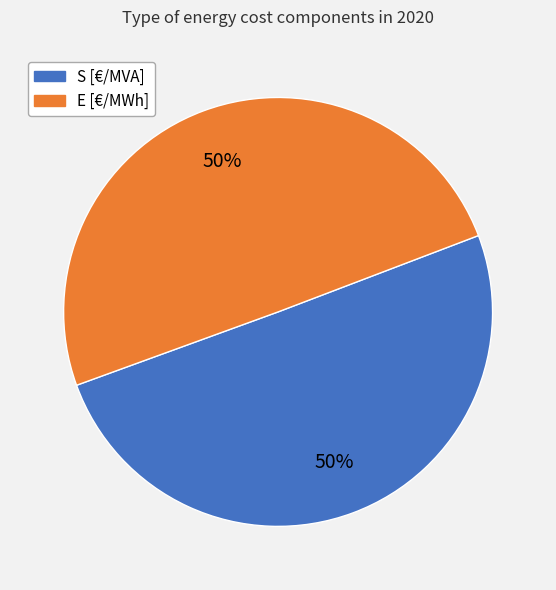

To the nearest percent, what portion does S [€/MVA] represent?

50%